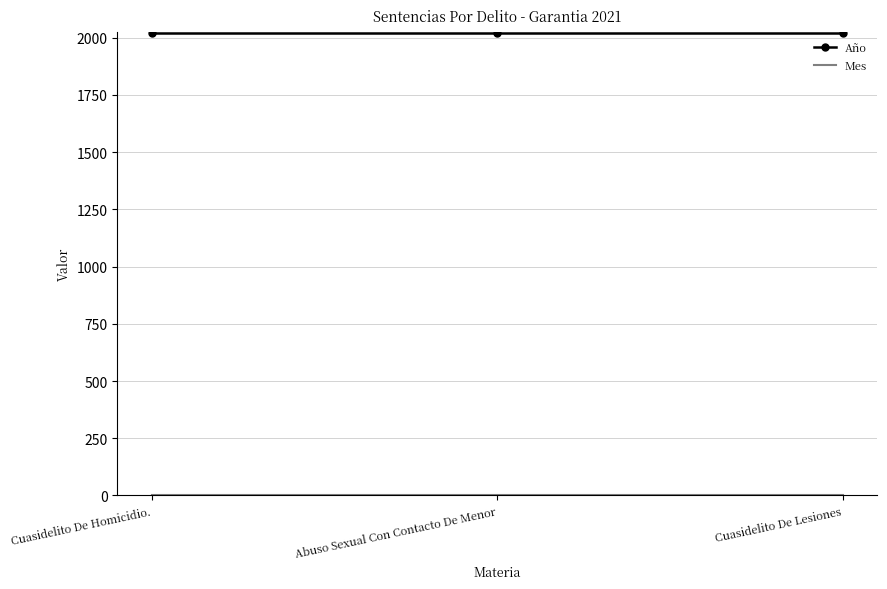

True or false: Año has a value of 2787 at Cuasidelito De Homicidio..

False